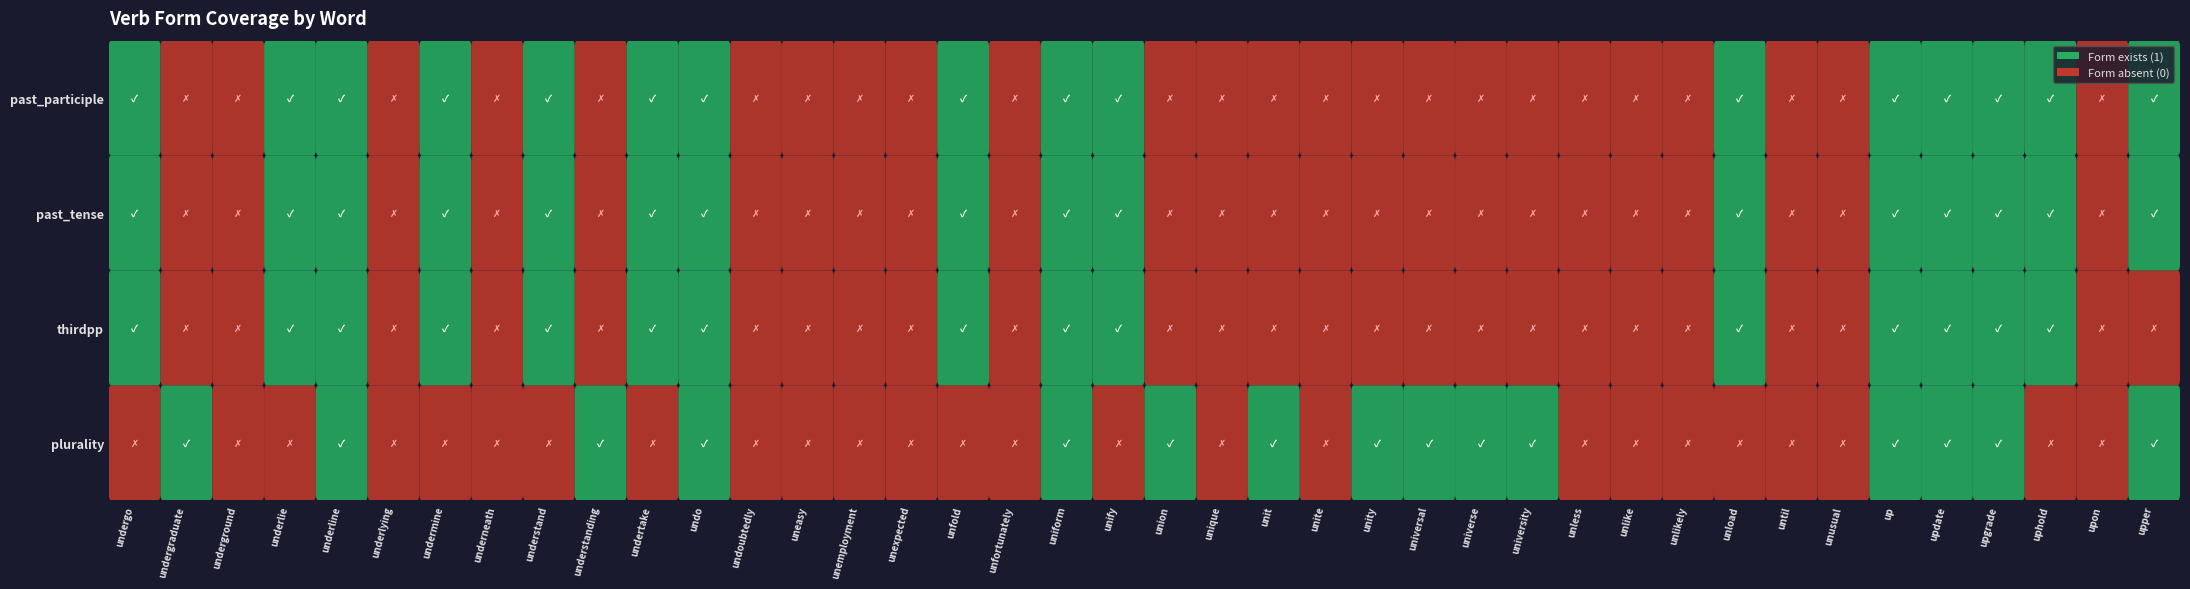

Reading left to right, what are all the values shown in this chart?

has_plurality: undergo=0	undergraduate=1	underground=0	underlie=0	underline=1	underlying=0	undermine=0	underneath=0	understand=0	understanding=1	undertake=0	undo=1	undoubtedly=0	uneasy=0	unemployment=0	unexpected=0	unfold=0	unfortunately=0	uniform=1	unify=0	union=1	unique=0	unit=1	unite=0	unity=1	universal=1	universe=1	university=1	unless=0	unlike=0	unlikely=0	unload=0	until=0	unusual=0	up=1	update=1	upgrade=1	uphold=0	upon=0	upper=1
has_thirdpp: undergo=1	undergraduate=0	underground=0	underlie=1	underline=1	underlying=0	undermine=1	underneath=0	understand=1	understanding=0	undertake=1	undo=1	undoubtedly=0	uneasy=0	unemployment=0	unexpected=0	unfold=1	unfortunately=0	uniform=1	unify=1	union=0	unique=0	unit=0	unite=0	unity=0	universal=0	universe=0	university=0	unless=0	unlike=0	unlikely=0	unload=1	until=0	unusual=0	up=1	update=1	upgrade=1	uphold=1	upon=0	upper=0
has_past_tense: undergo=1	undergraduate=0	underground=0	underlie=1	underline=1	underlying=0	undermine=1	underneath=0	understand=1	understanding=0	undertake=1	undo=1	undoubtedly=0	uneasy=0	unemployment=0	unexpected=0	unfold=1	unfortunately=0	uniform=1	unify=1	union=0	unique=0	unit=0	unite=0	unity=0	universal=0	universe=0	university=0	unless=0	unlike=0	unlikely=0	unload=1	until=0	unusual=0	up=1	update=1	upgrade=1	uphold=1	upon=0	upper=1
has_past_participle: undergo=1	undergraduate=0	underground=0	underlie=1	underline=1	underlying=0	undermine=1	underneath=0	understand=1	understanding=0	undertake=1	undo=1	undoubtedly=0	uneasy=0	unemployment=0	unexpected=0	unfold=1	unfortunately=0	uniform=1	unify=1	union=0	unique=0	unit=0	unite=0	unity=0	universal=0	universe=0	university=0	unless=0	unlike=0	unlikely=0	unload=1	until=0	unusual=0	up=1	update=1	upgrade=1	uphold=1	upon=0	upper=1